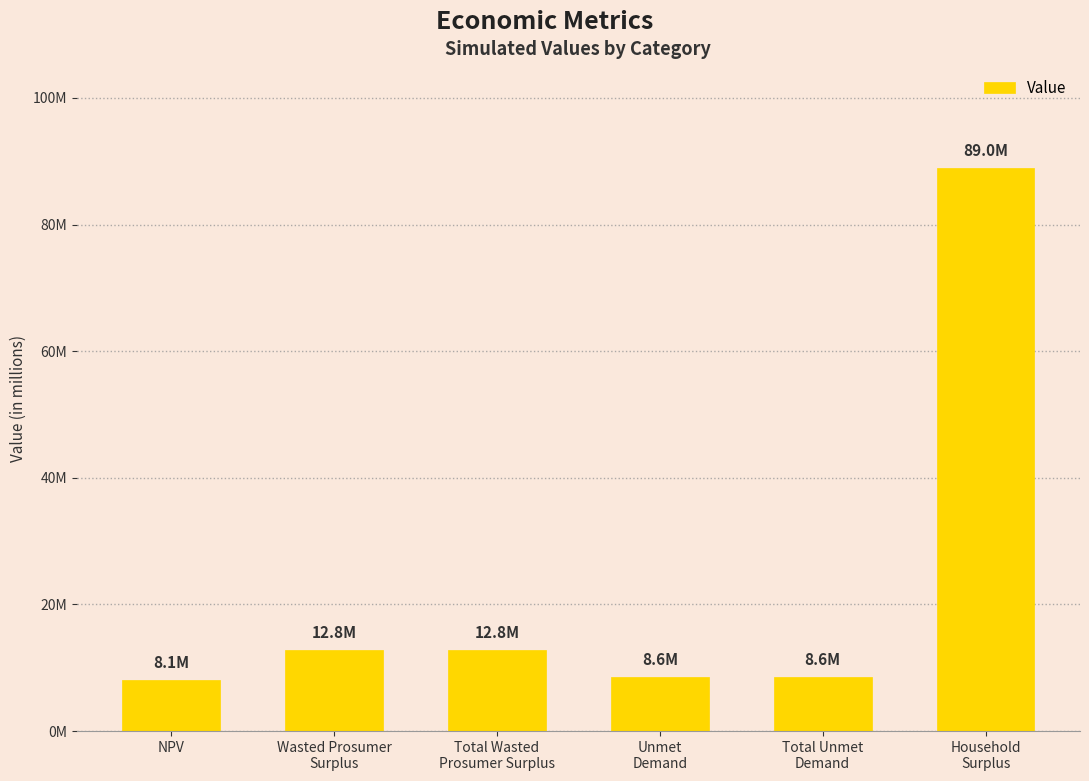

Are the bars horizontal?

No